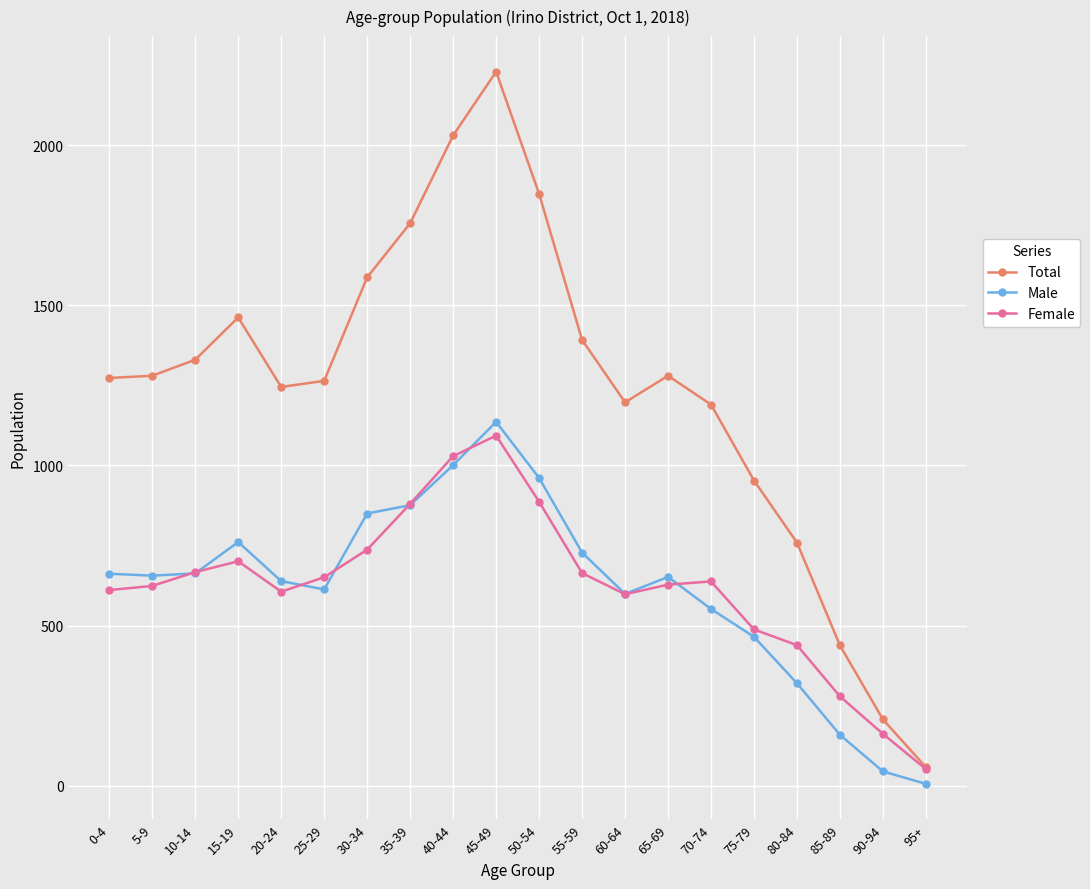

True or false: Female has more than 2 points higher than both neighbors.

True